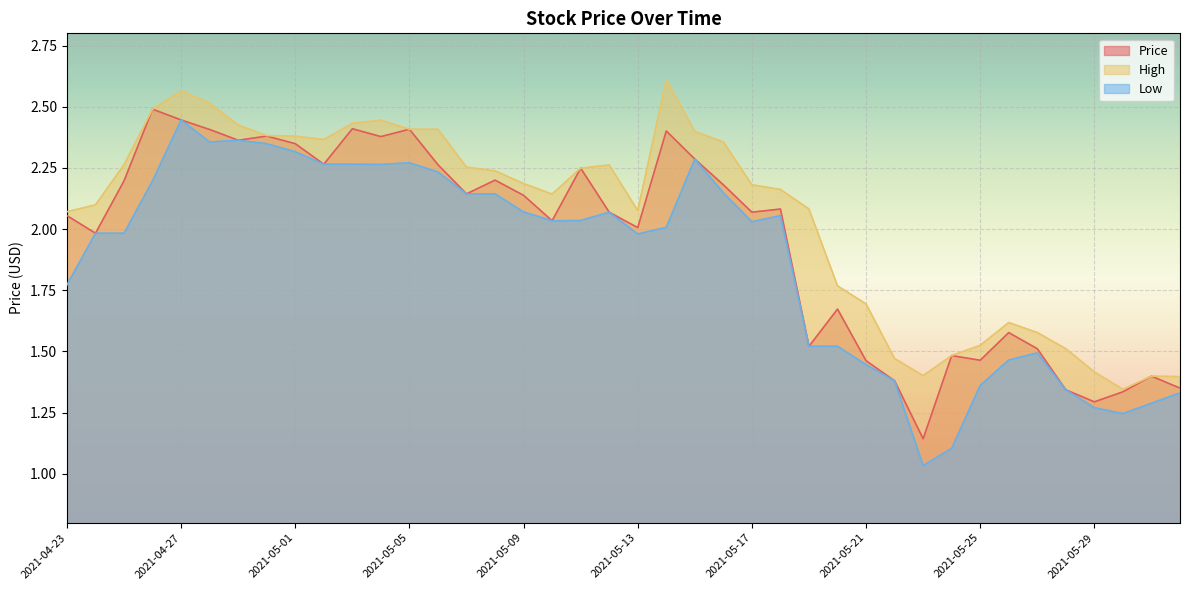

What is the average value of the Low series?

1.9